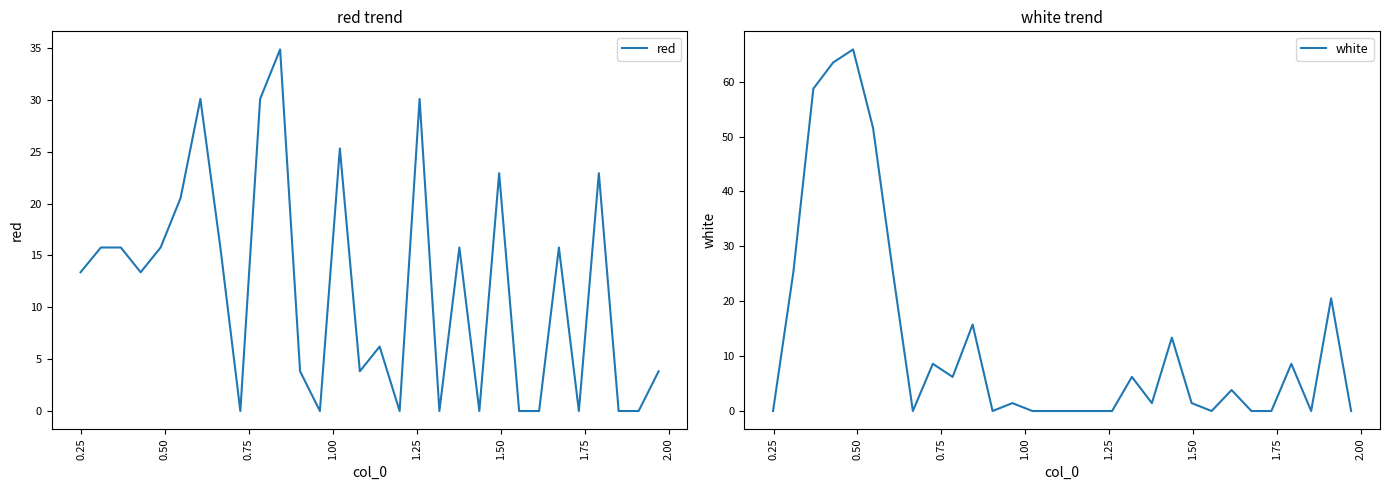

What is the maximum value shown in the chart?

65.9